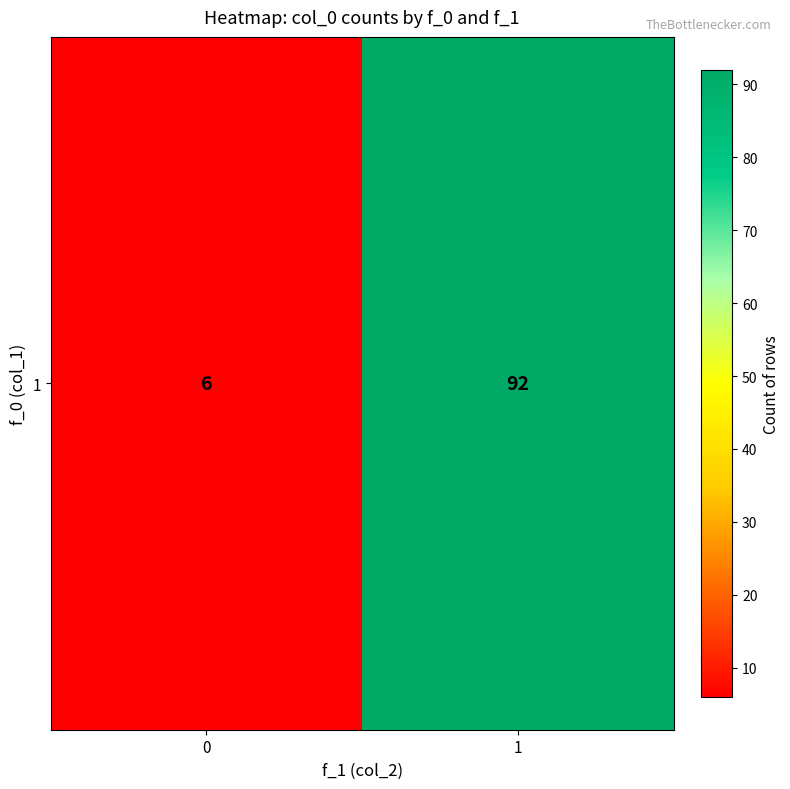

What is the ratio of the value at 0 to the value at 1?

0.1